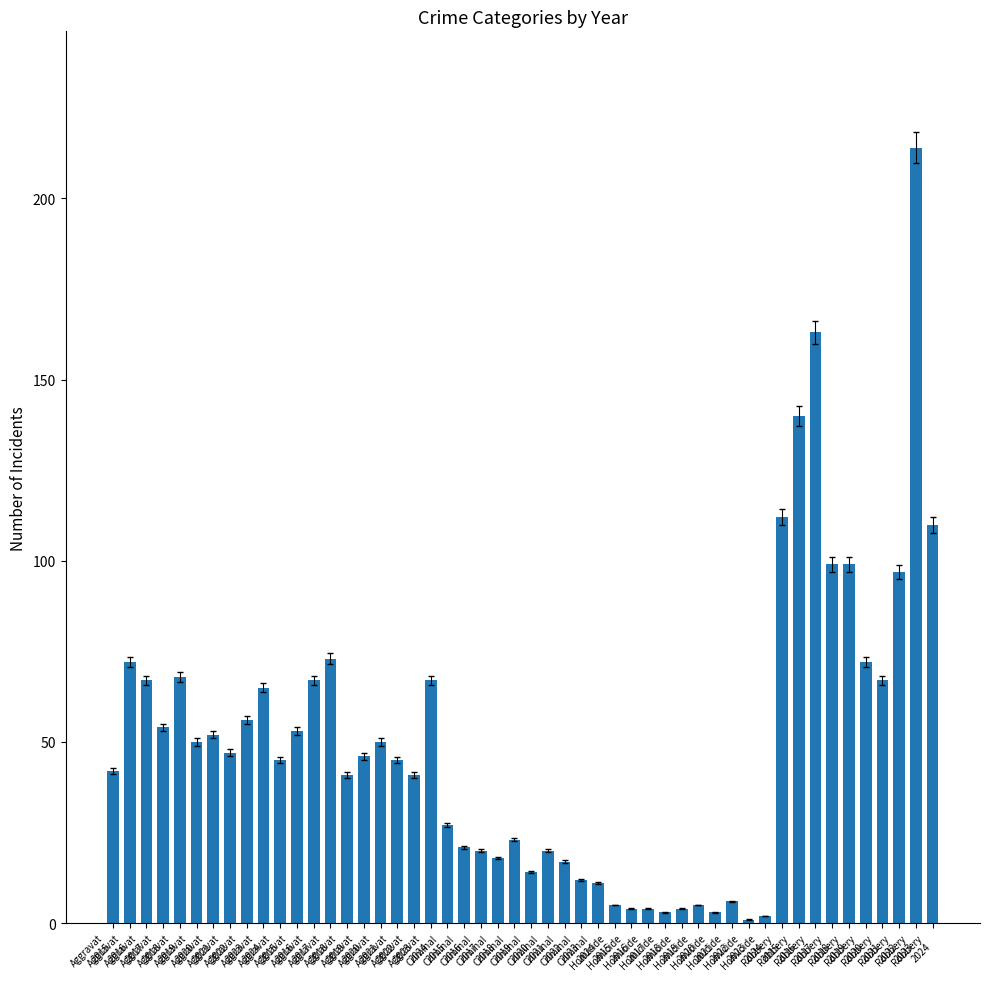

How many bars are there in total?

50